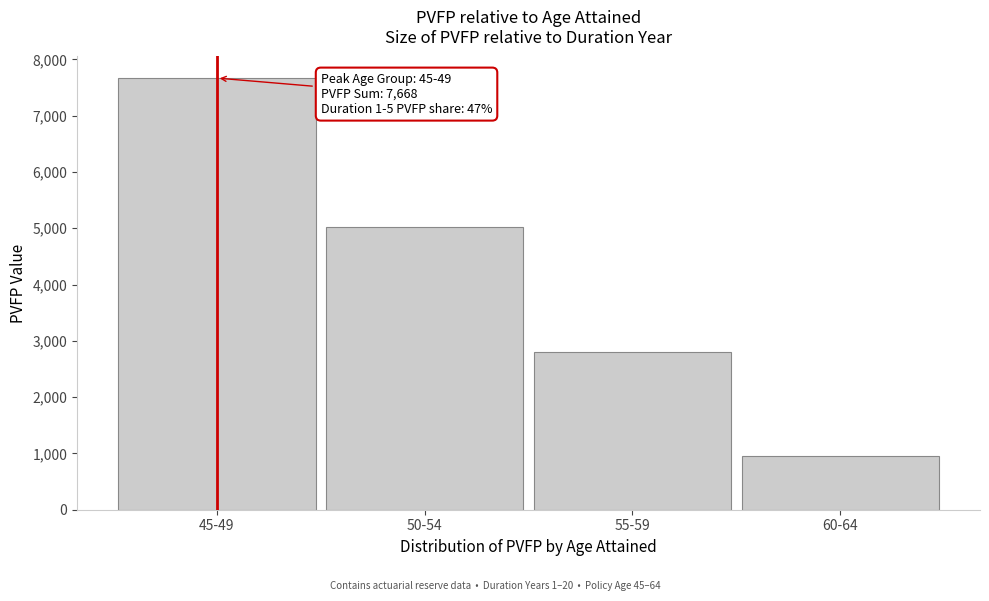

Reading left to right, list all the values displayed in this chart.

7668.3	5031.4	2806.8	956.2